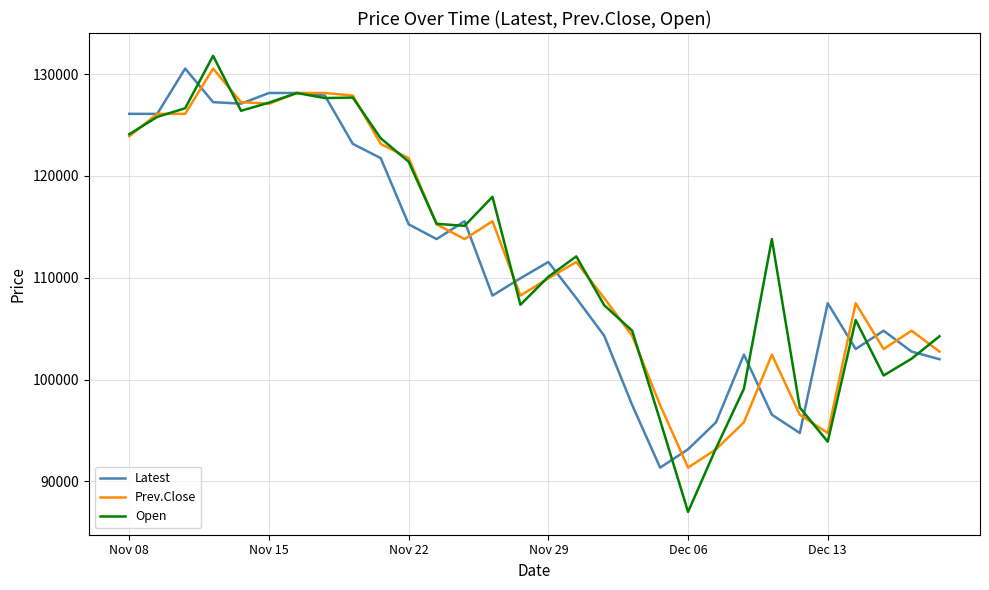

Which series has the largest range (max minus min)?

Open